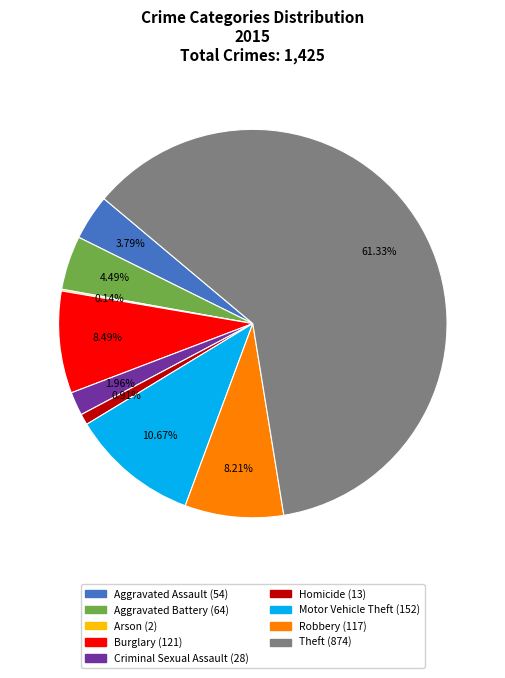

What is the ratio of the value at Theft to the value at Homicide?

67.2